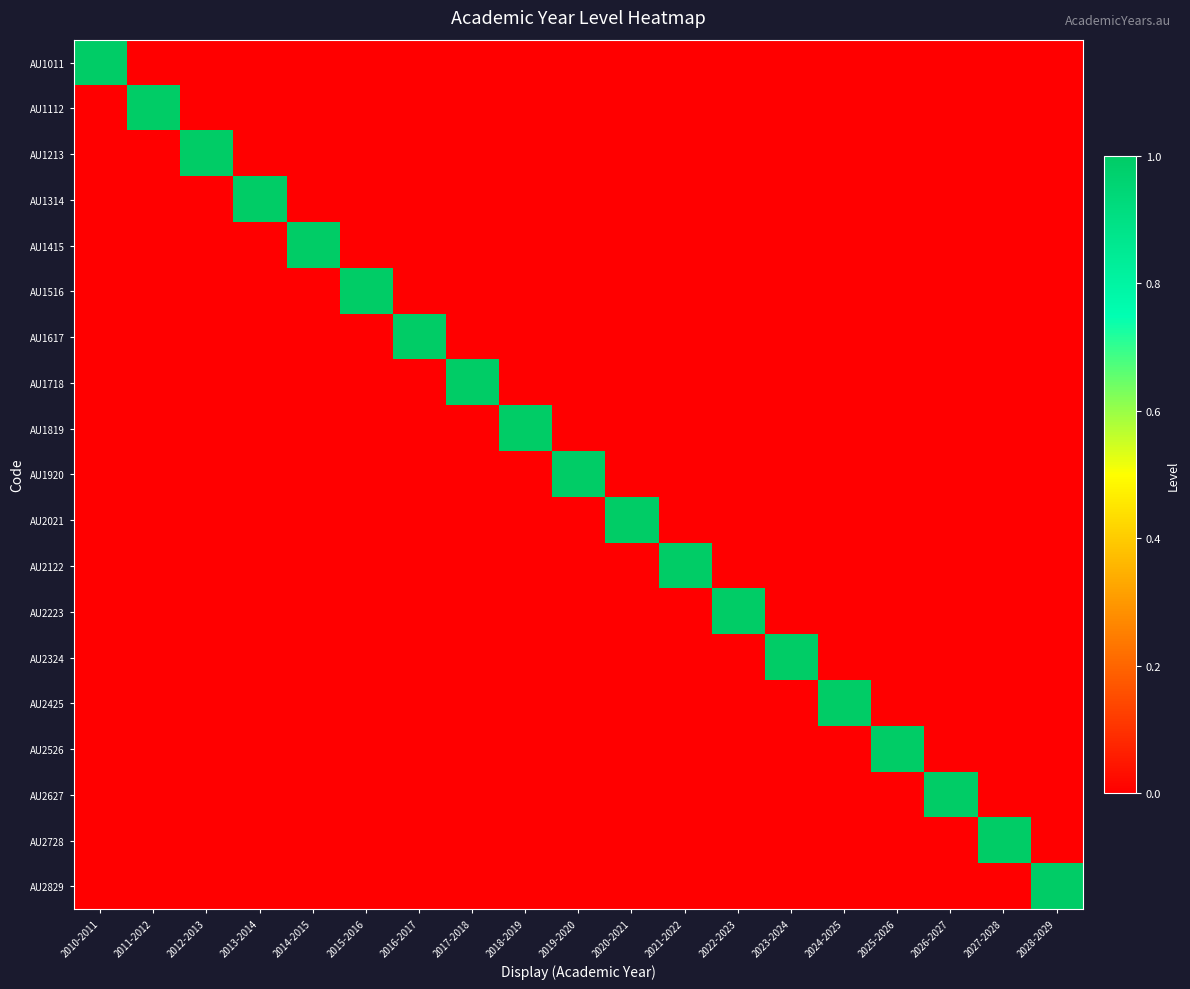

What is the total value across all series at 2022-2023?

1